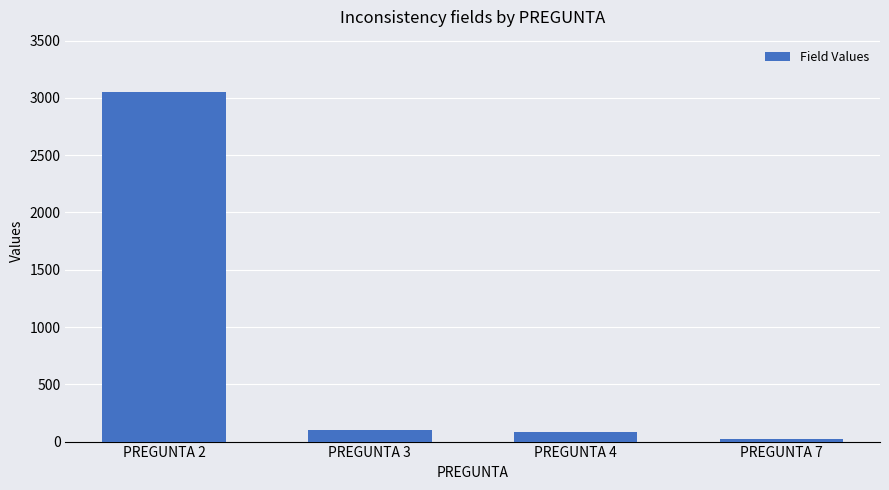

How many data points does each series have?

4